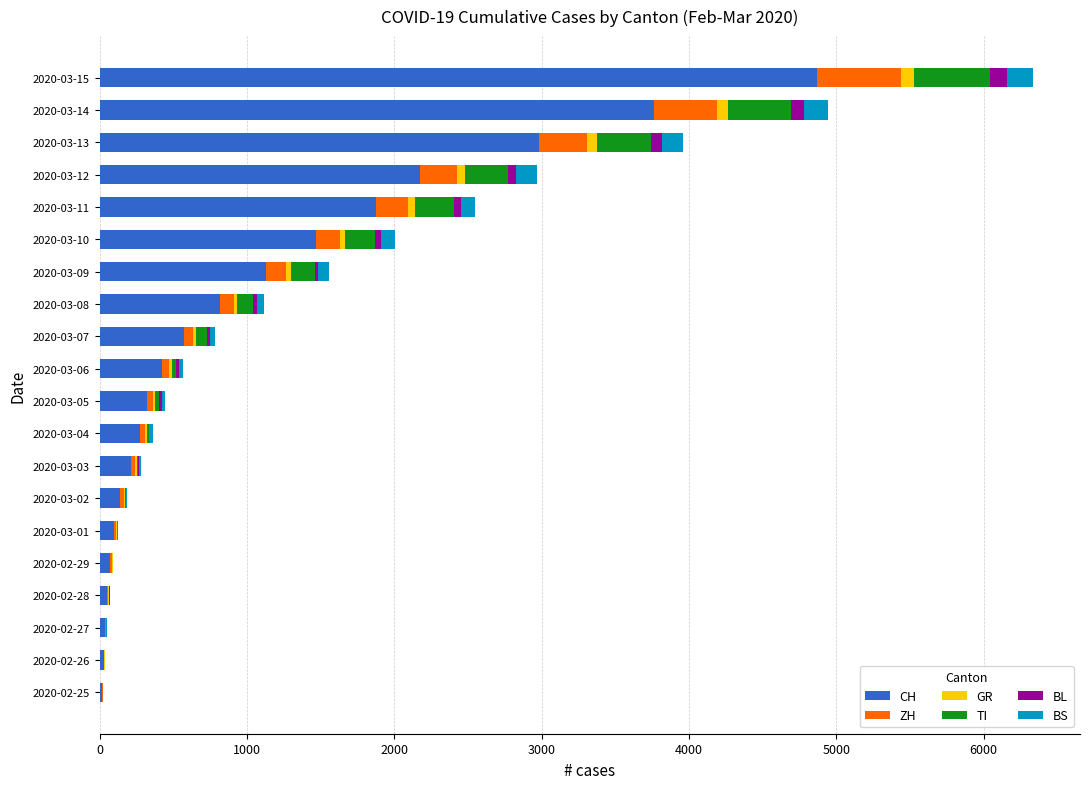

At which category is the sum across all series the highest?

2020-03-15